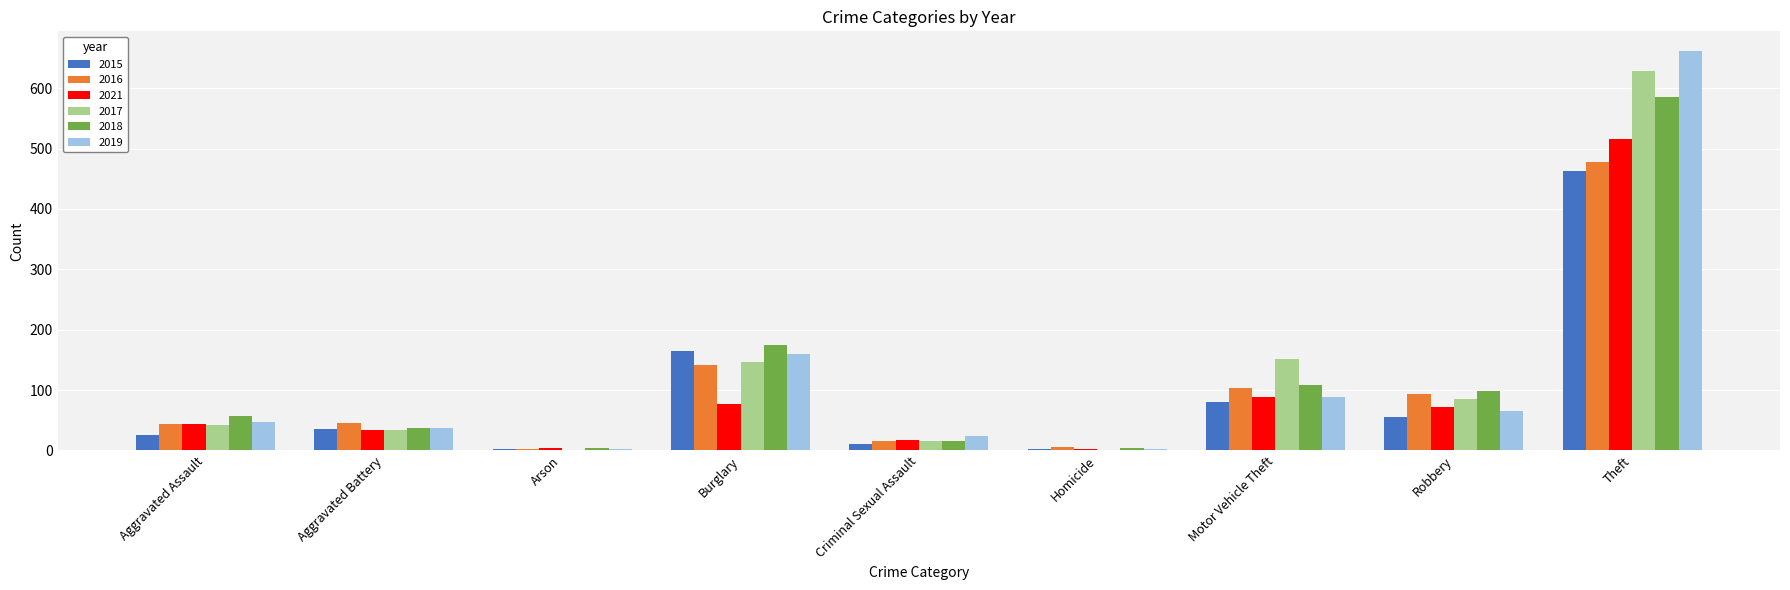

What is the sum of all 2015 values?

841